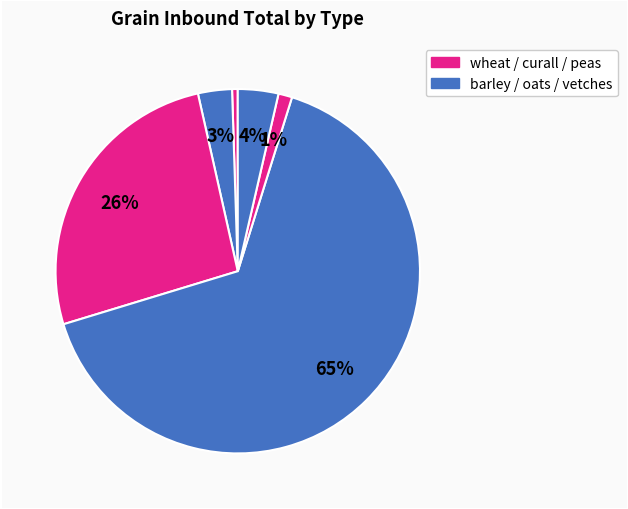

What is the smallest slice in the pie chart?

wheat